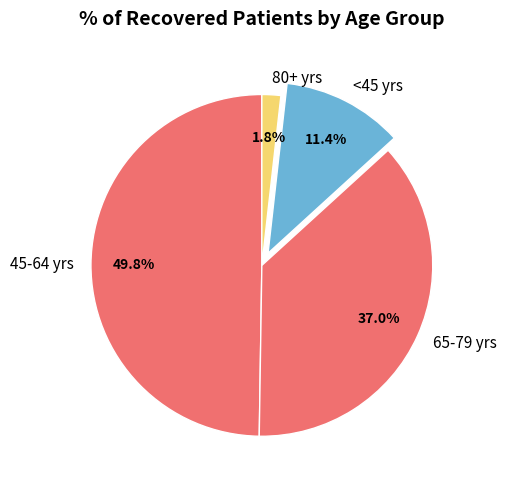

Which has a higher value, 80+ yrs or <45 yrs?

<45 yrs